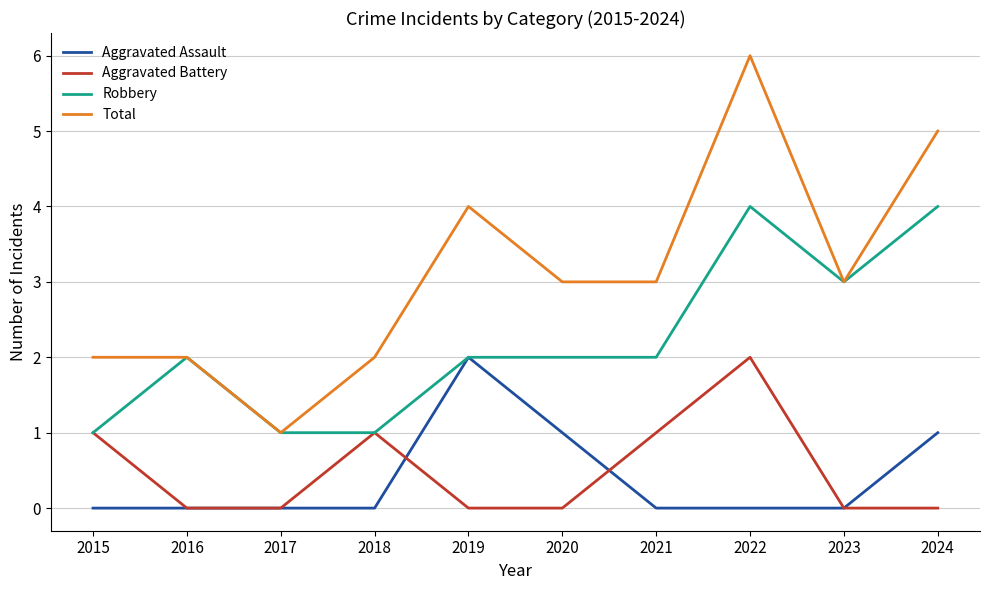

Reading right to left, what are all the values shown in this chart?

Aggravated Assault: 2024=1	2023=0	2022=0	2021=0	2020=1	2019=2	2018=0	2017=0	2016=0	2015=0
Aggravated Battery: 2024=0	2023=0	2022=2	2021=1	2020=0	2019=0	2018=1	2017=0	2016=0	2015=1
Robbery: 2024=4	2023=3	2022=4	2021=2	2020=2	2019=2	2018=1	2017=1	2016=2	2015=1
Total: 2024=5	2023=3	2022=6	2021=3	2020=3	2019=4	2018=2	2017=1	2016=2	2015=2